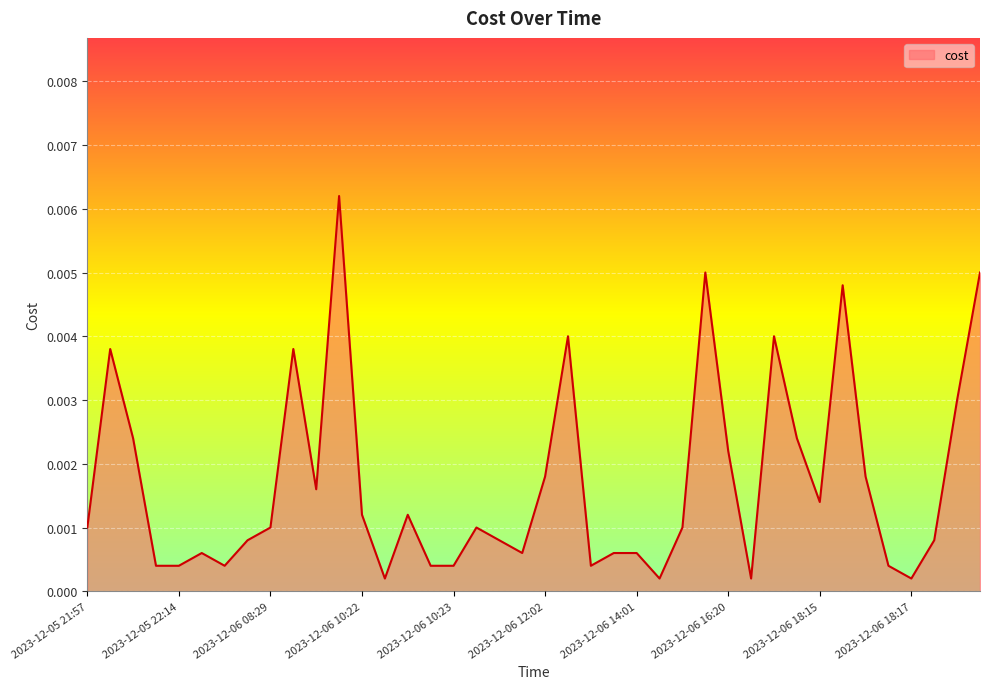

At which category does the data reach its first local valley?

2023-12-06 07:15